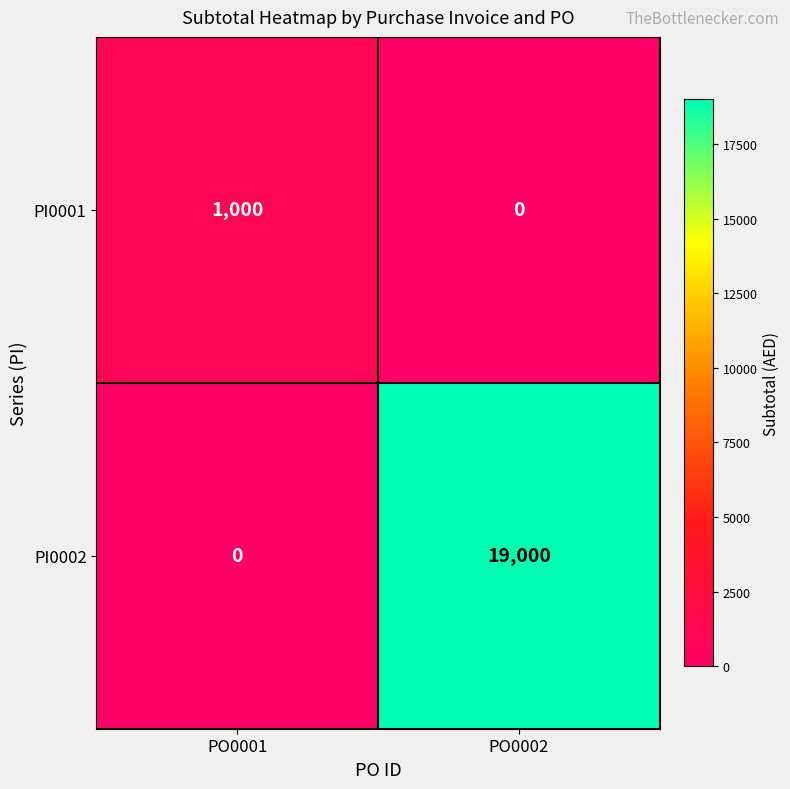

Is it true that PI0001 equals 1000 at PO0001?

True